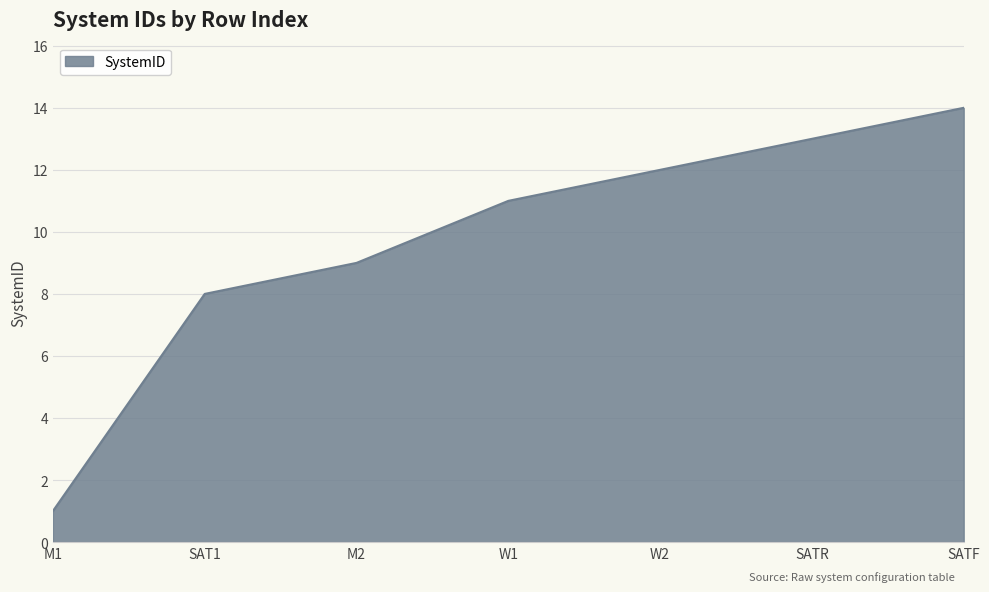

What value does the data have at SATR, to the nearest 5?

15